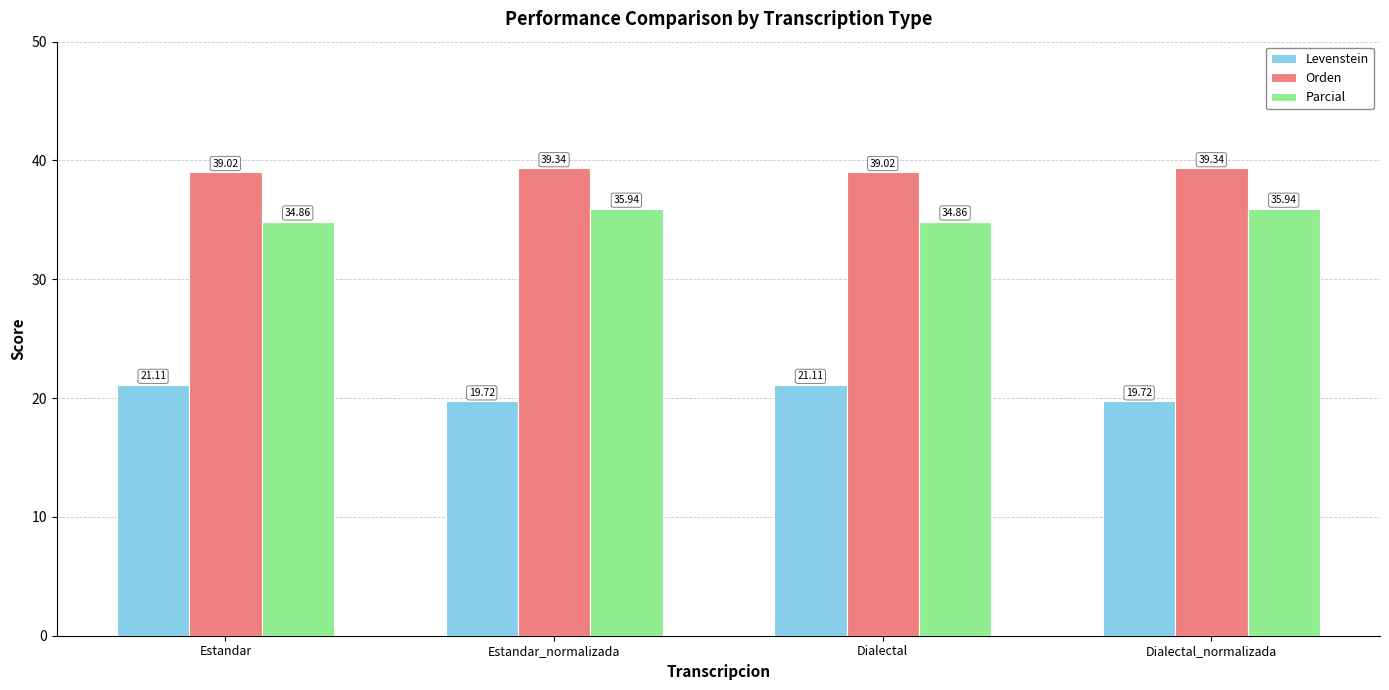

Rank the series at Dialectal_normalizada from lowest to highest value.

Levenstein, Parcial, Orden